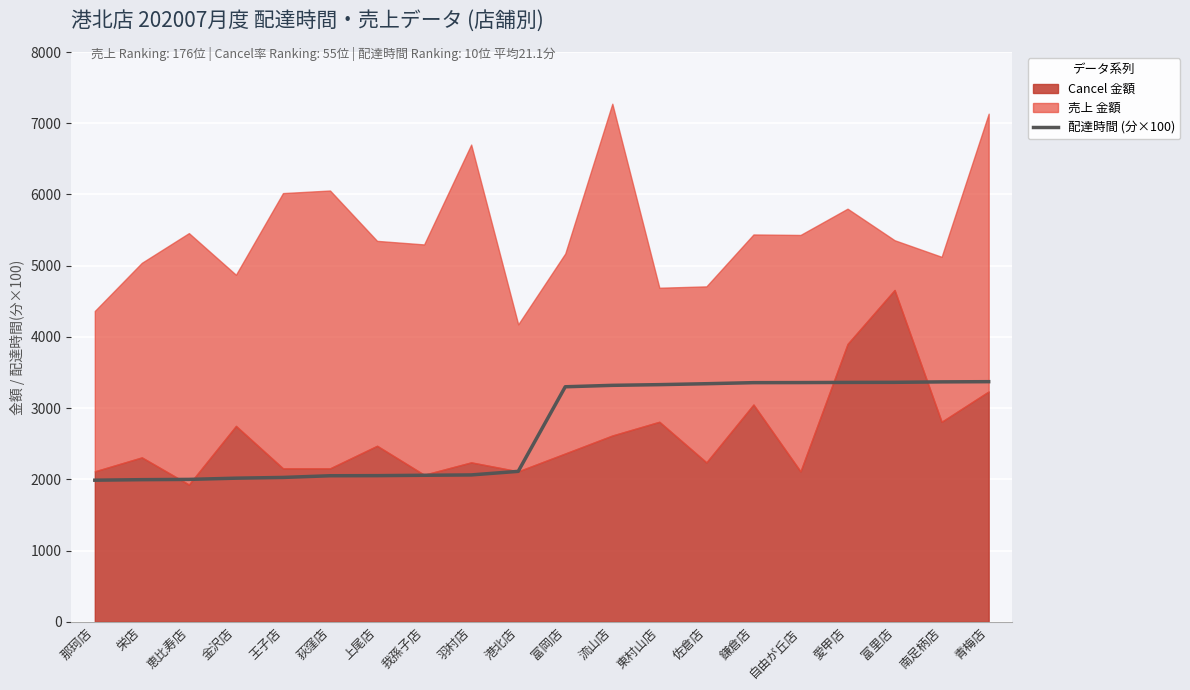

What is the average value?

2691.2